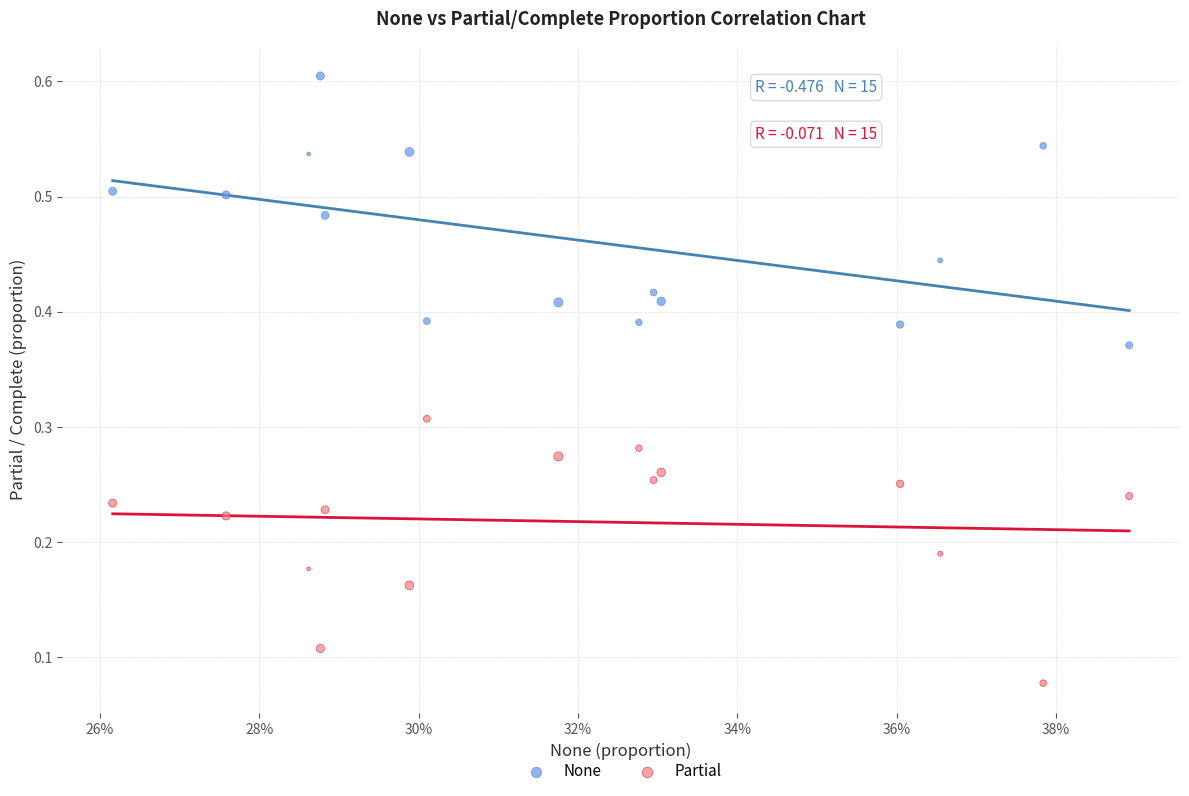

What are all the series names shown in the legend?

None, Partial